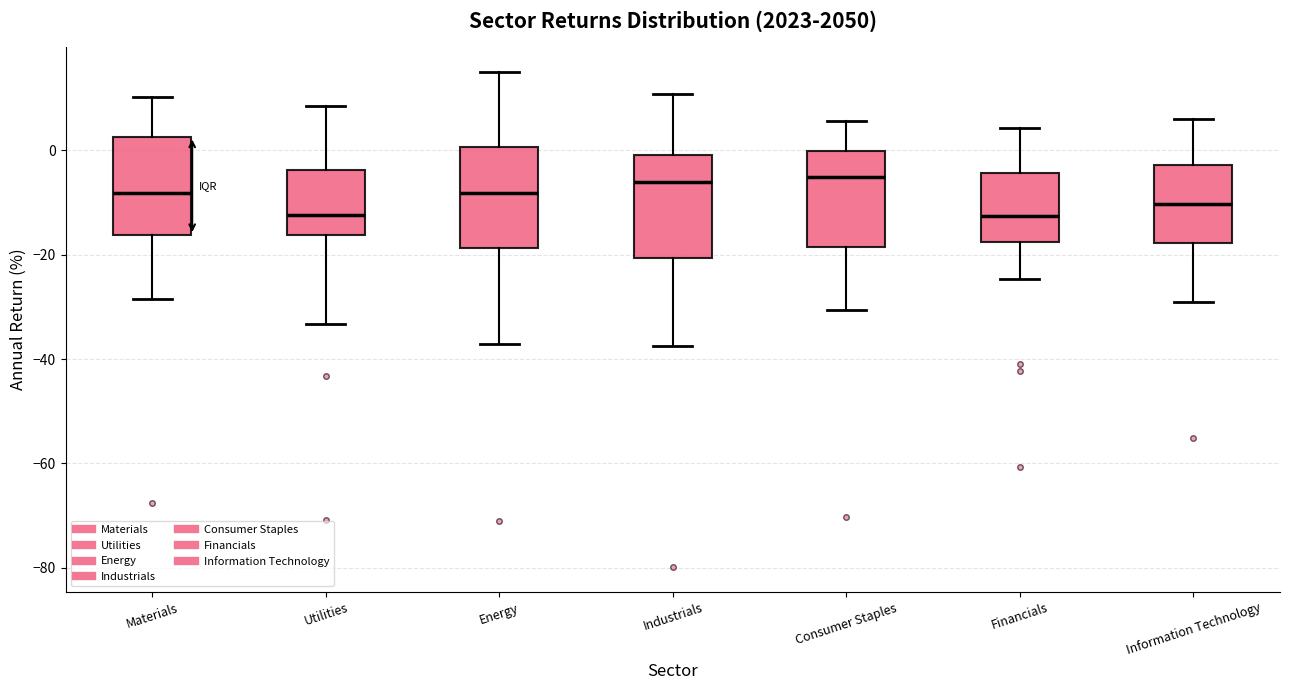

Reading left to right, read every box against the y-axis: the position of its median line, the range the box covers, and the ends of its whiskers. The values are not printed on the chart, so give them approximately, as read against the axis.

Materials: median -8, box -16 to 2, whiskers -28 to 10
Utilities: median -12, box -16 to -4, whiskers -34 to 8
Energy: median -8, box -18 to 0, whiskers -38 to 16
Industrials: median -6, box -20 to 0, whiskers -38 to 10
Consumer Staples: median -6, box -18 to 0, whiskers -30 to 6
Financials: median -12, box -18 to -4, whiskers -24 to 4
Information Technology: median -10, box -18 to -2, whiskers -28 to 6